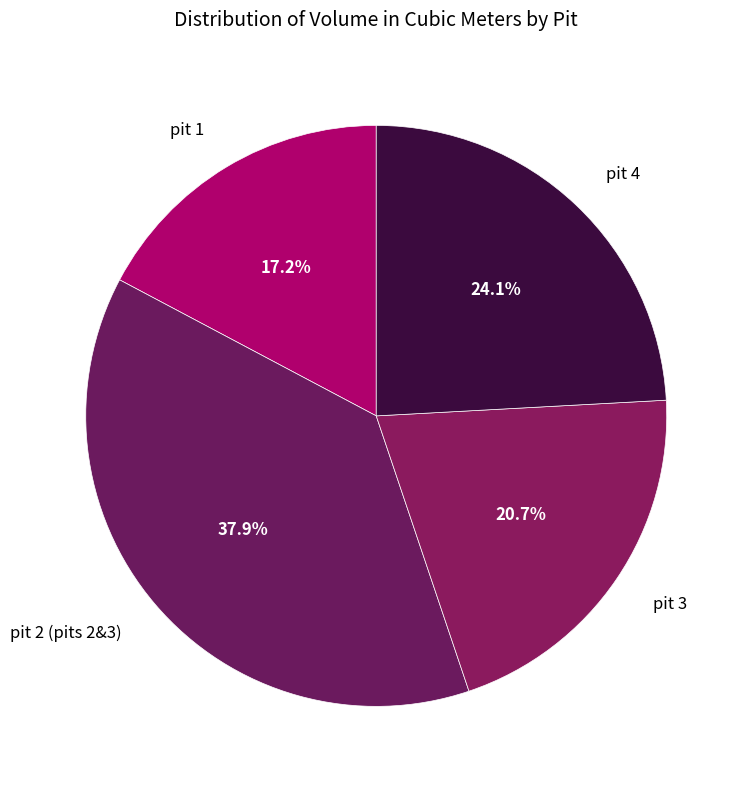

What percentage is the pit 1 slice, to the nearest percent?

17%